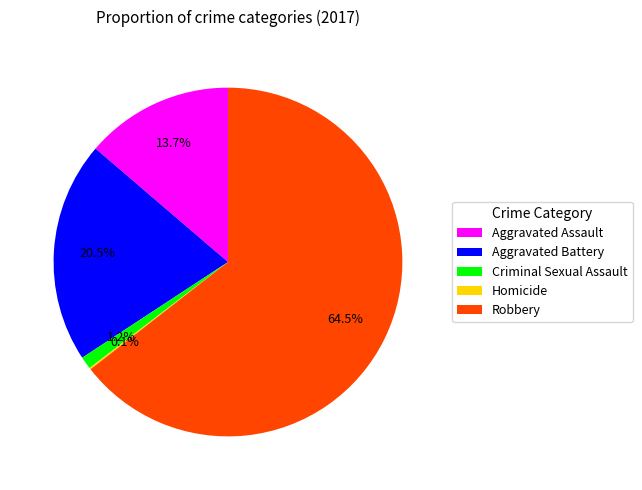

To the nearest percent, what is the combined percentage of Aggravated Assault and Aggravated Battery?

34%